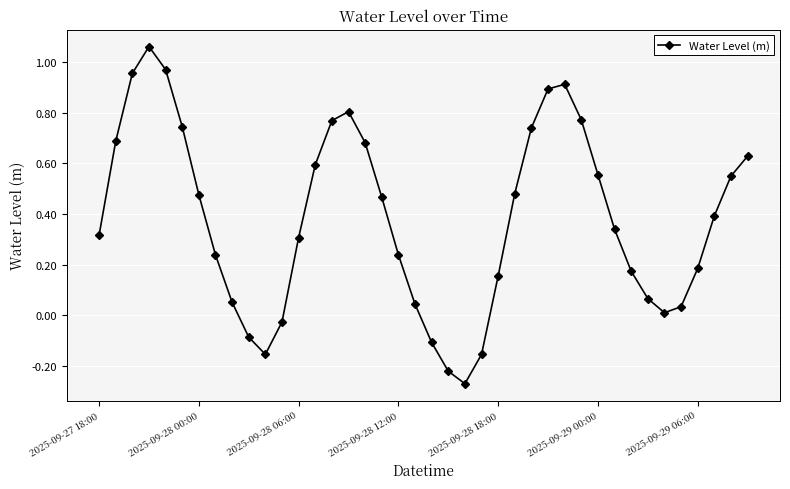

How many points are higher than both their immediate neighbors (excluding endpoints)?

3